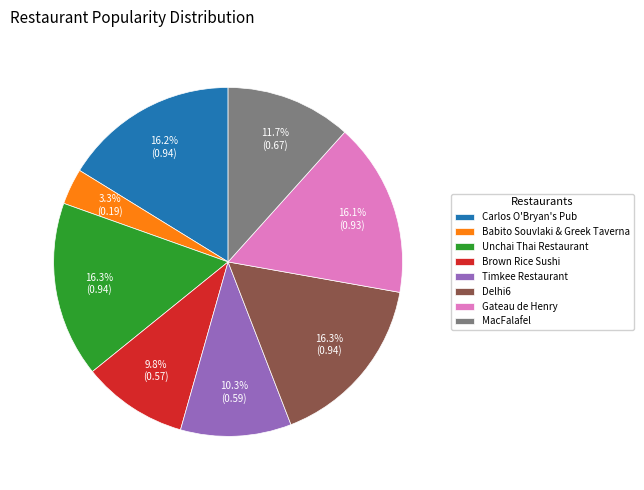

What percentage is the Delhi6 slice, to the nearest percent?

16%